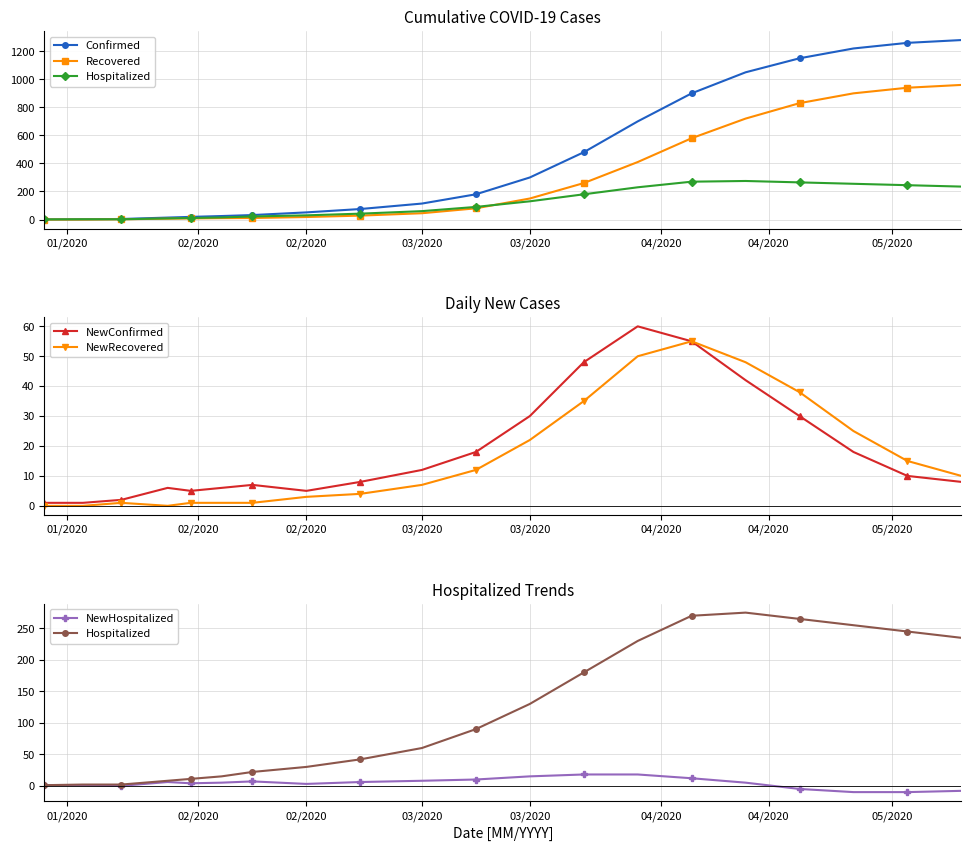

Which series has the largest range (max minus min)?

Confirmed